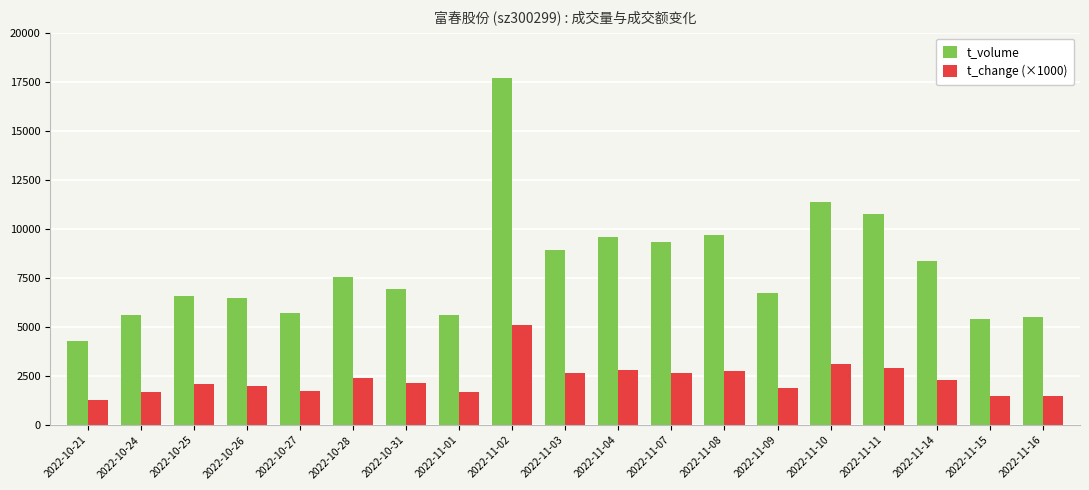

Does the chart contain any negative values?

No